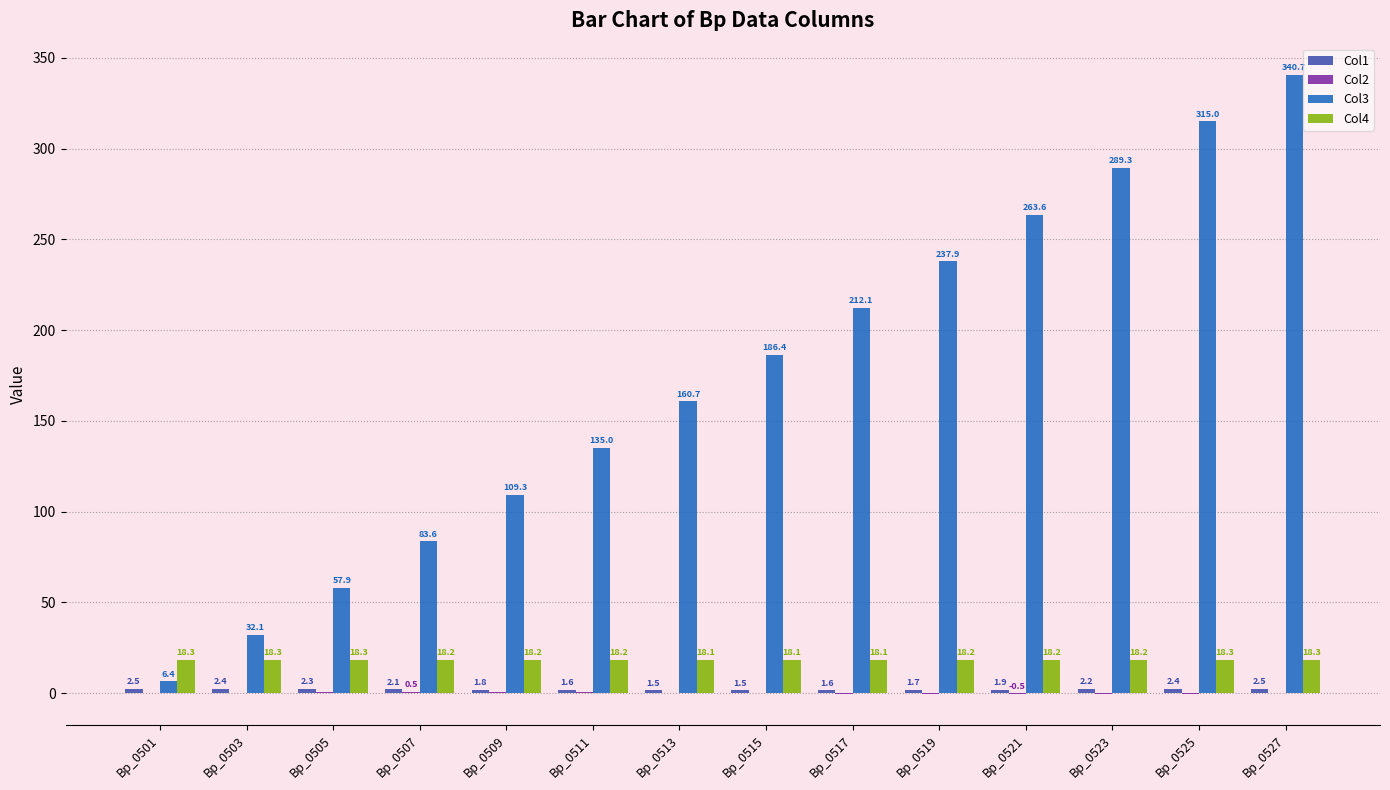

Which series has the largest total across all categories?

Col3